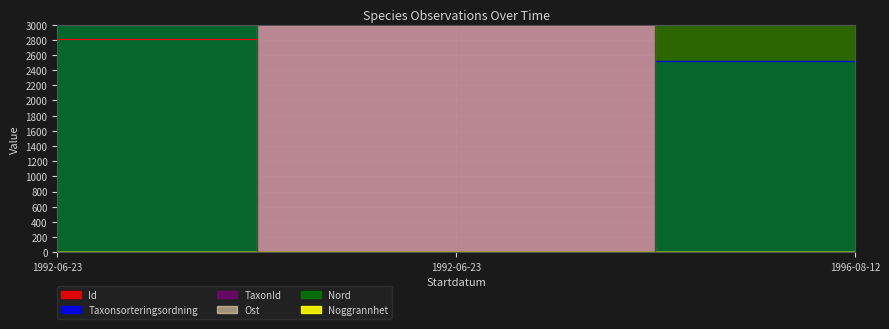

How many positive values does the Id series have?

2